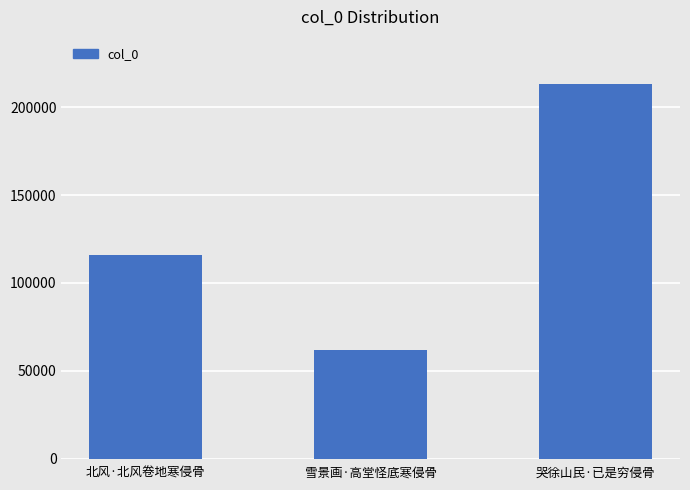

List the labels in order of value, smallest first.

雪景画·高堂怪底寒侵骨, 北风·北风卷地寒侵骨, 哭徐山民·已是穷侵骨